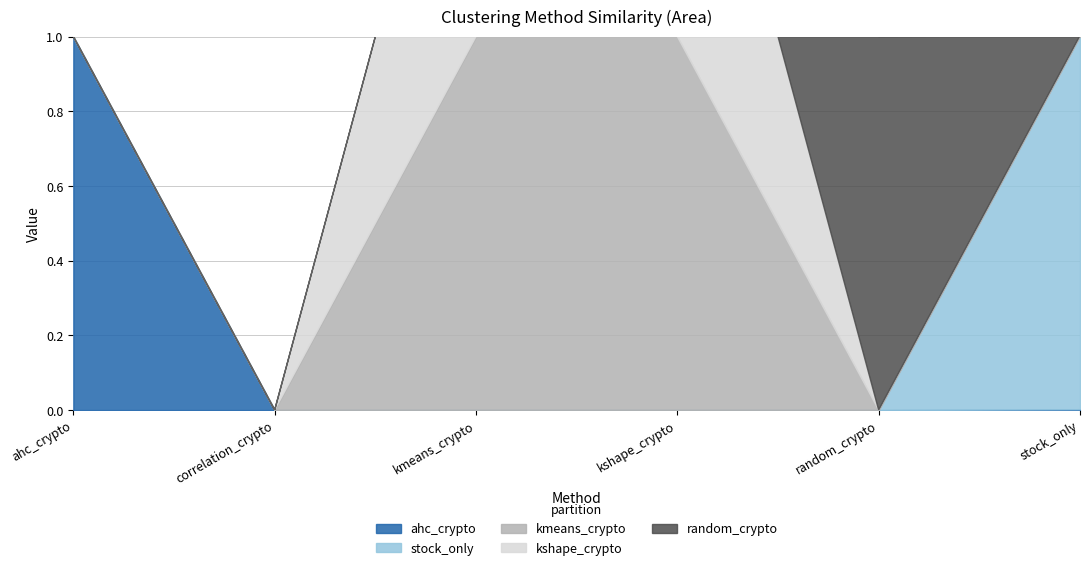

Reading right to left, what are all the values shown in this chart?

ahc_crypto: stock_only=0.0	random_crypto=0.0	kshape_crypto=0.0	kmeans_crypto=0.0	correlation_crypto=0.0	ahc_crypto=1.0
stock_only: stock_only=1.0	random_crypto=0.0	kshape_crypto=0.0	kmeans_crypto=0.0	correlation_crypto=0.0	ahc_crypto=0.0
kmeans_crypto: stock_only=0.0	random_crypto=0.0	kshape_crypto=1.0	kmeans_crypto=1.0	correlation_crypto=0.0	ahc_crypto=0.0
kshape_crypto: stock_only=0.0	random_crypto=0.0	kshape_crypto=1.0	kmeans_crypto=1.0	correlation_crypto=0.0	ahc_crypto=0.0
random_crypto: stock_only=0.0	random_crypto=1.0	kshape_crypto=0.0	kmeans_crypto=0.0	correlation_crypto=0.0	ahc_crypto=0.0